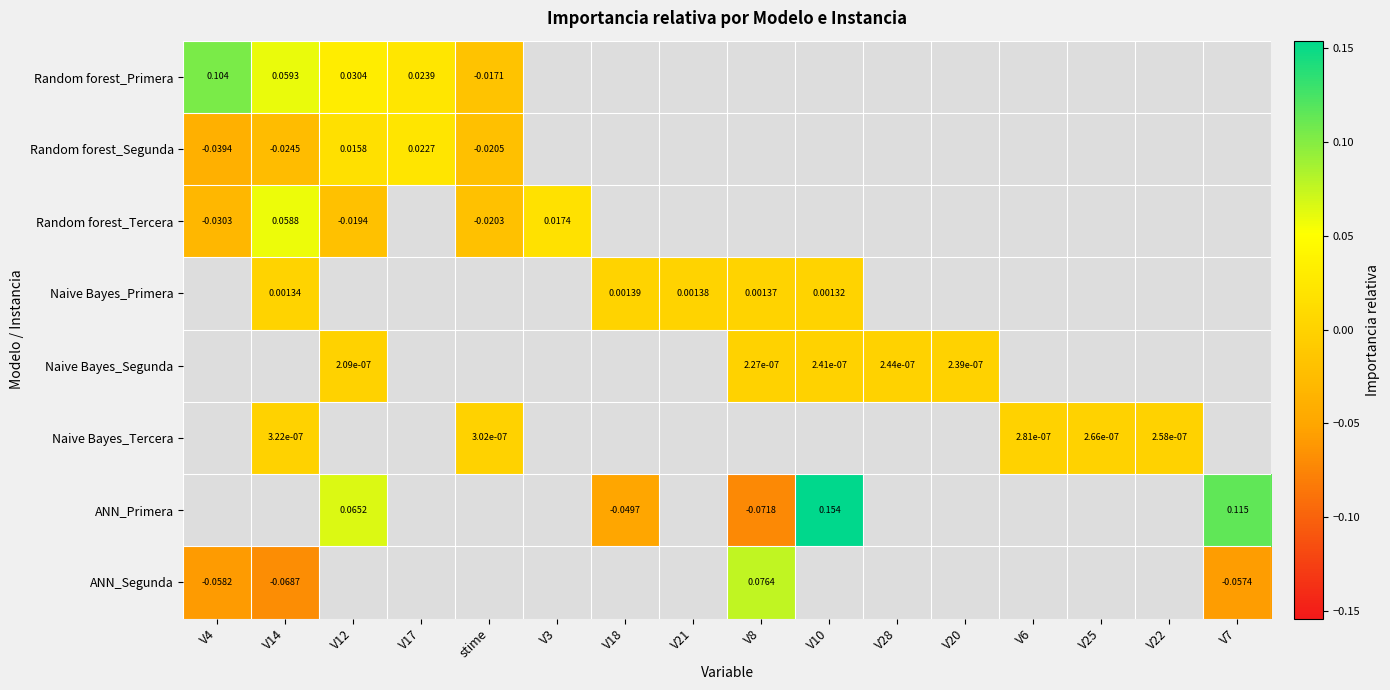

What is the minimum value shown in the chart?

-0.1